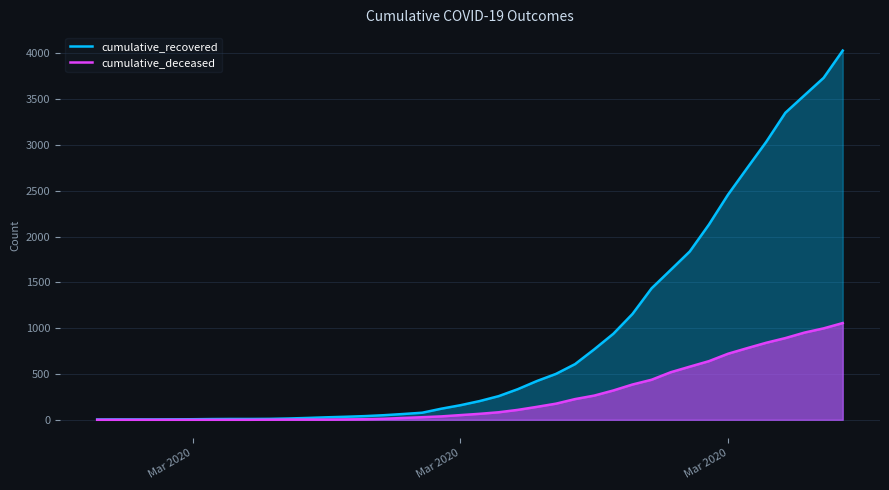

What is the sum of all cumulative_recovered values?

35797